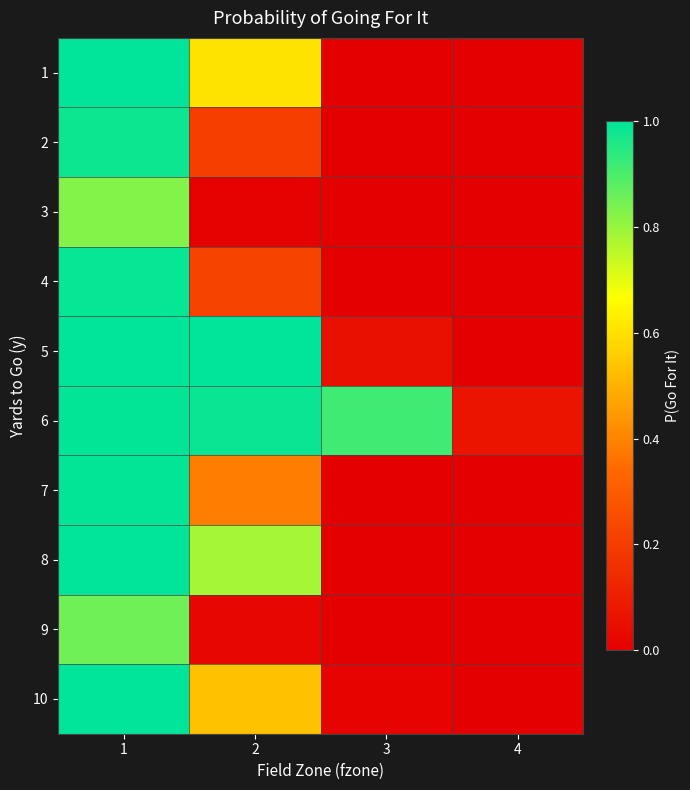

Which has a higher value, 3 or 1?

1